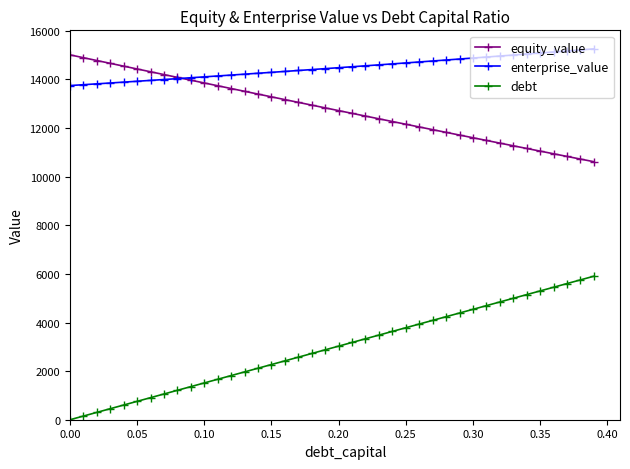

How many lines are shown in the chart?

3